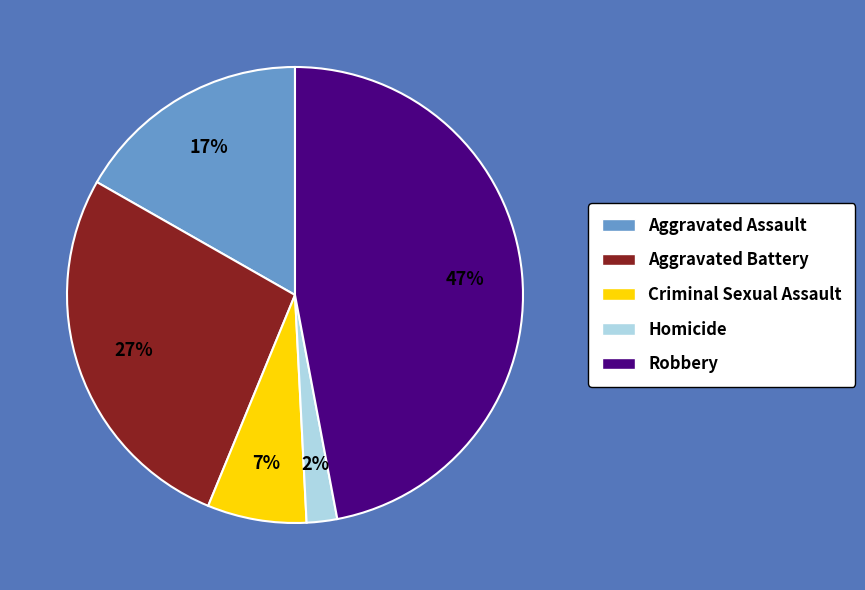

Is the sum of Aggravated Assault and Homicide greater than half?

No